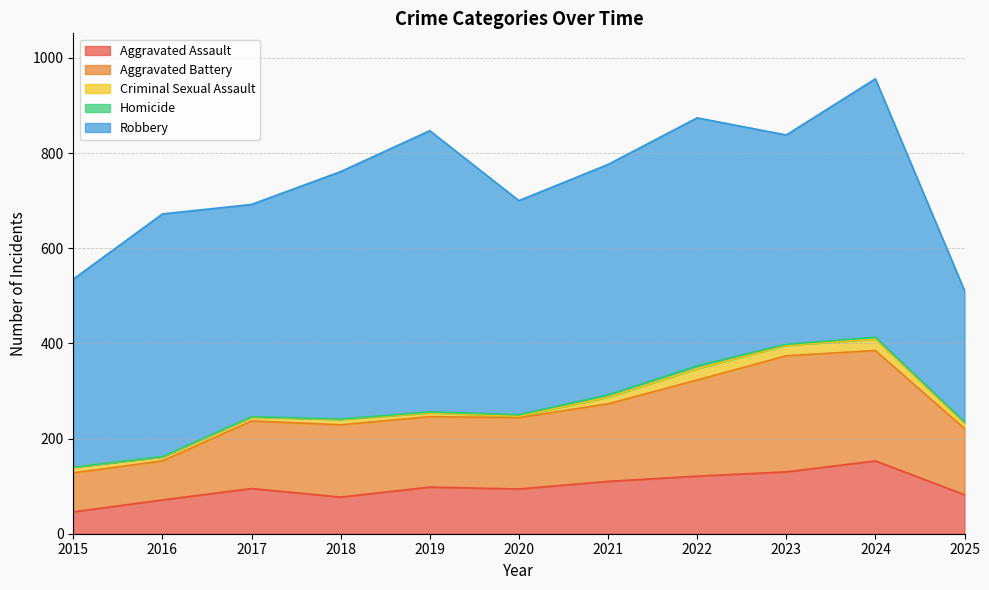

Which category has the lowest value across all series?

2015